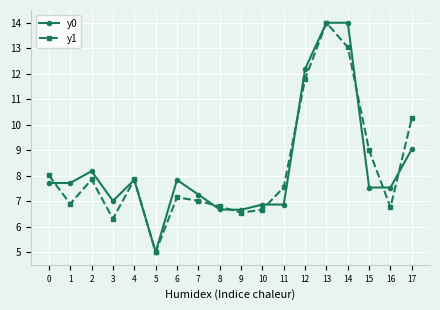

Where do y1 and y0 first cross each other?

0 and 1